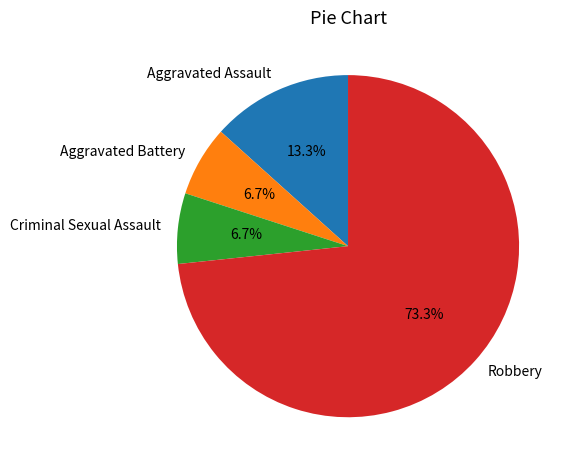

To the nearest percent, what is the average slice percentage?

25%